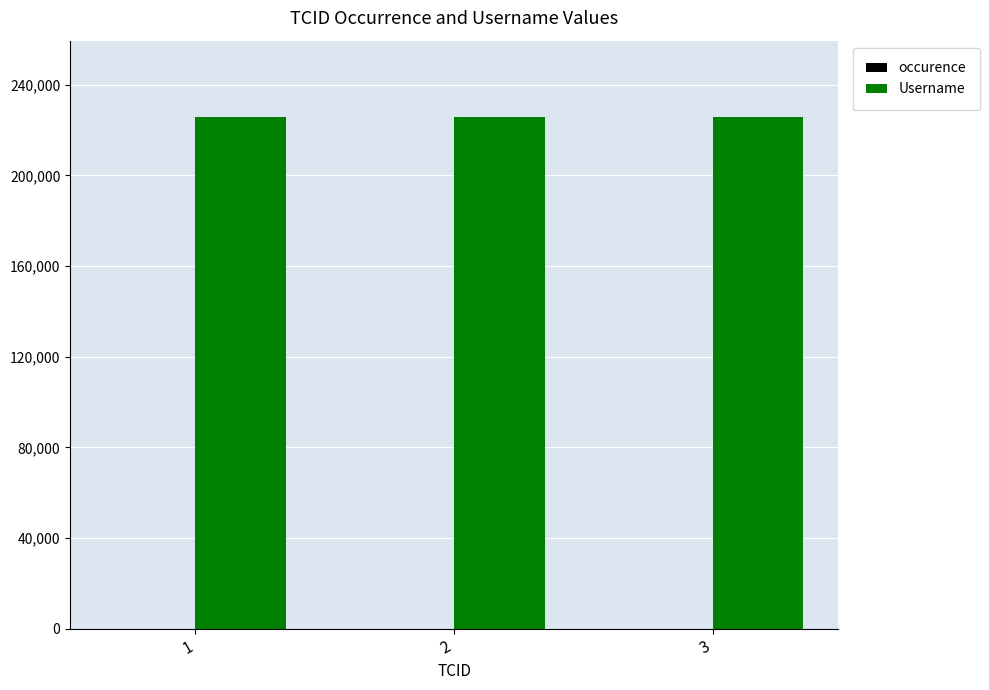

The value of Username at 1 is 334496. True or false?

False